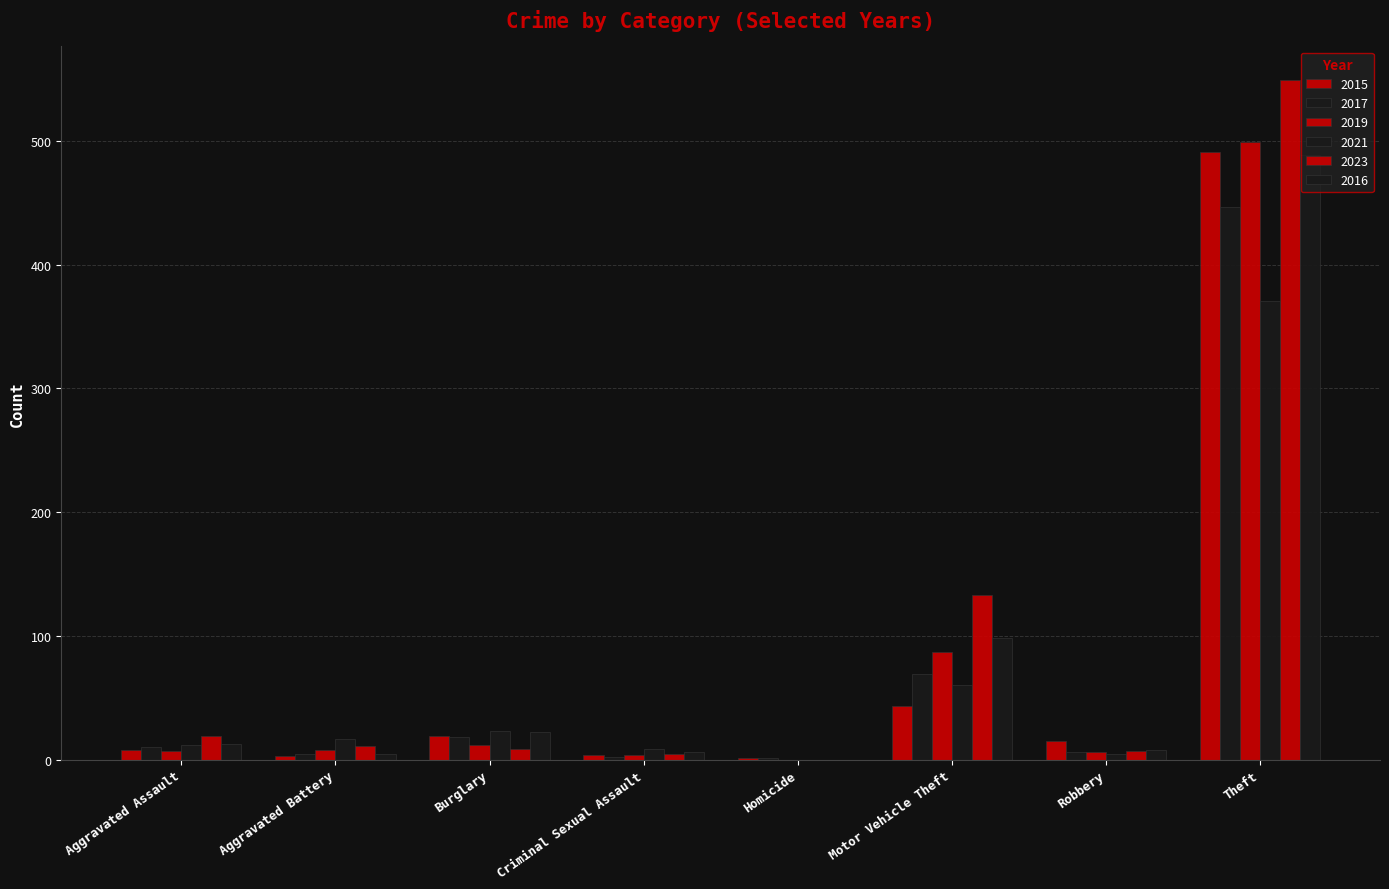

How many categories are shown in the chart?

8